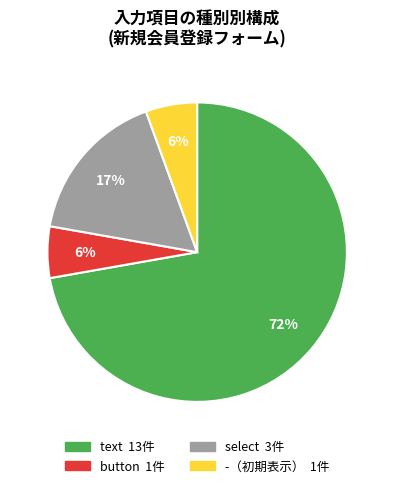

Is there a majority slice in this chart?

Yes